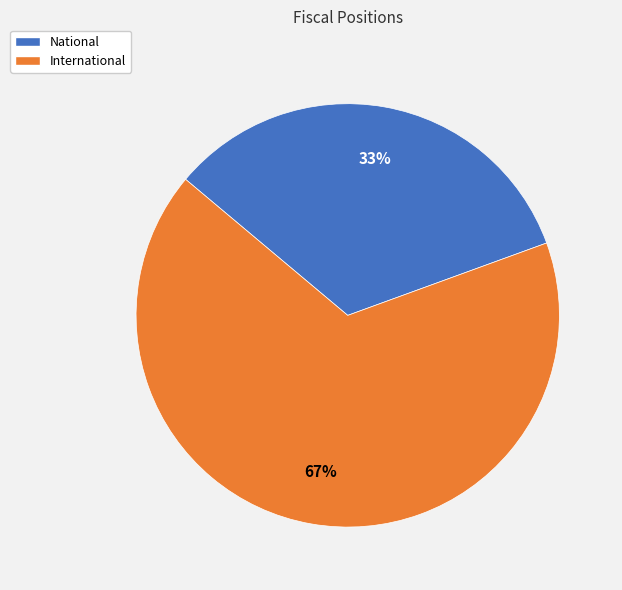

To the nearest percent, what is the average slice percentage?

50%